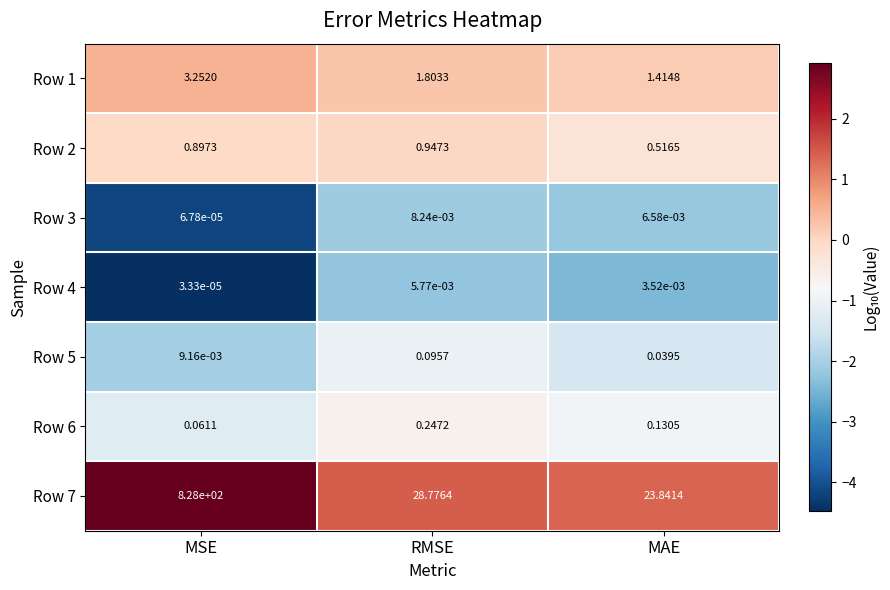

List the labels in order of Row 2 value, largest first.

RMSE, MSE, MAE